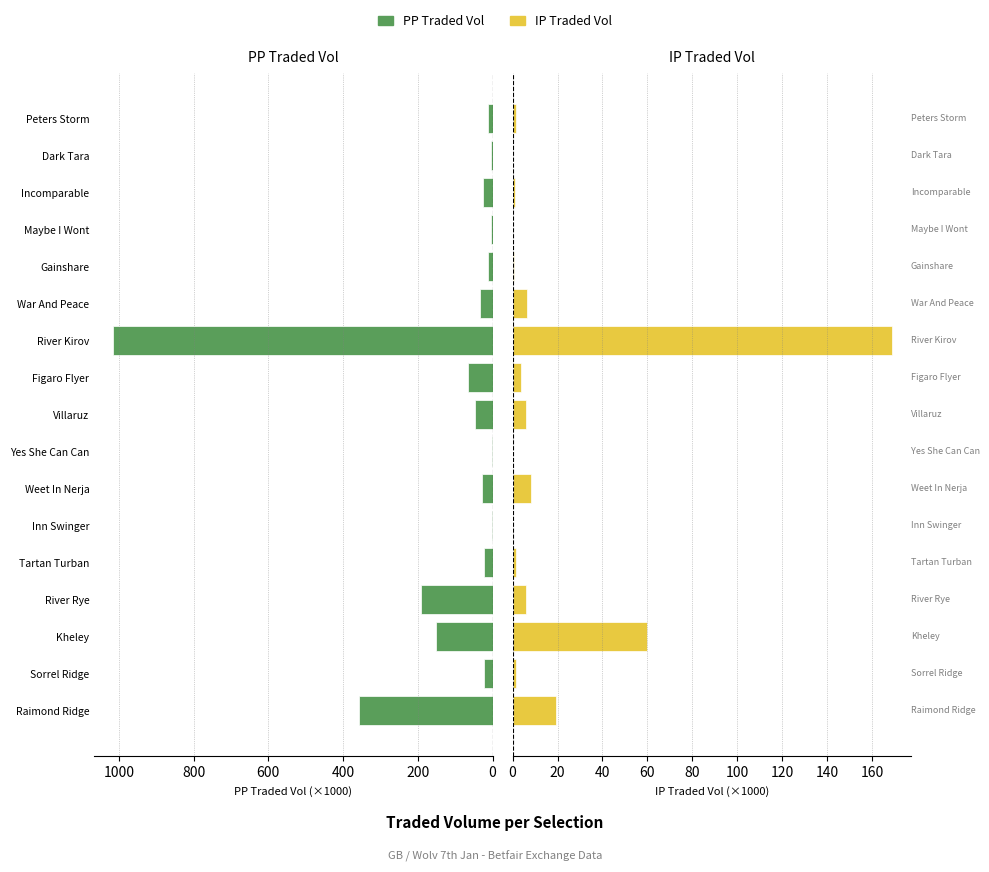

Between Incomparable and Kheley, which is larger?

Kheley